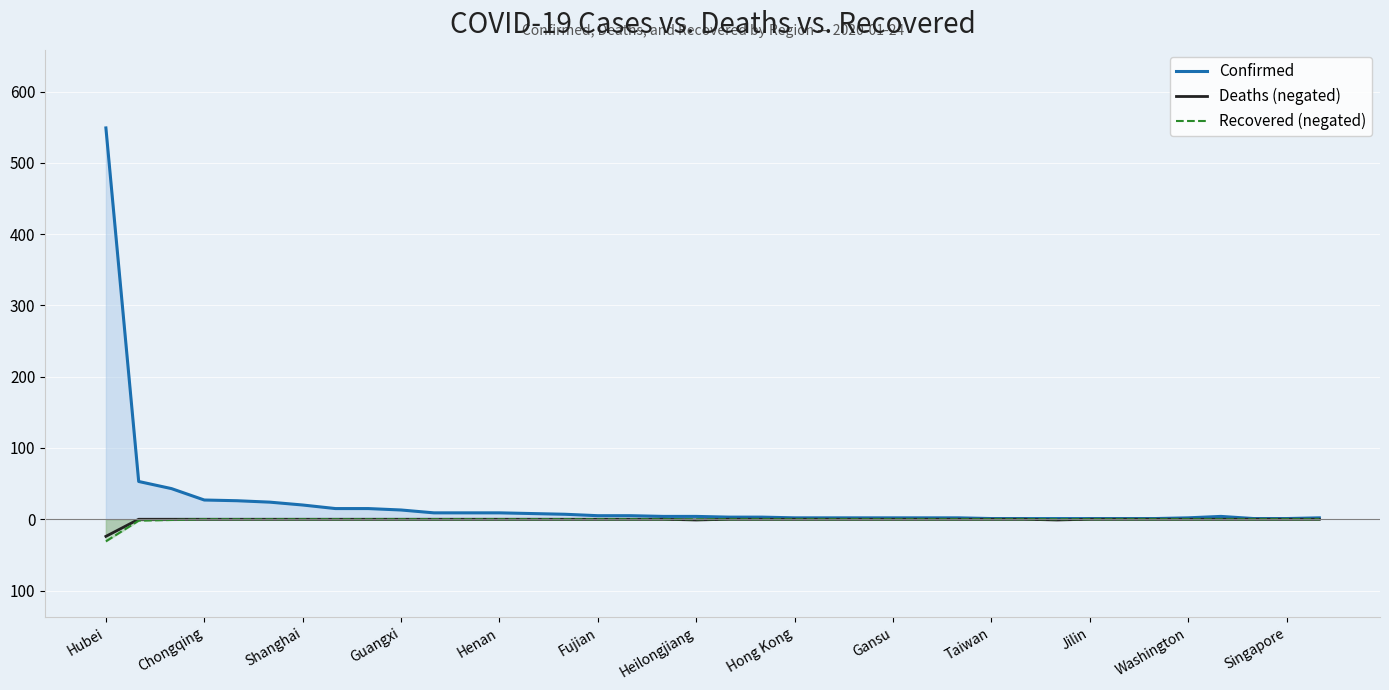

True or false: Recovered (negated) and Deaths (negated) cross at least once.

False